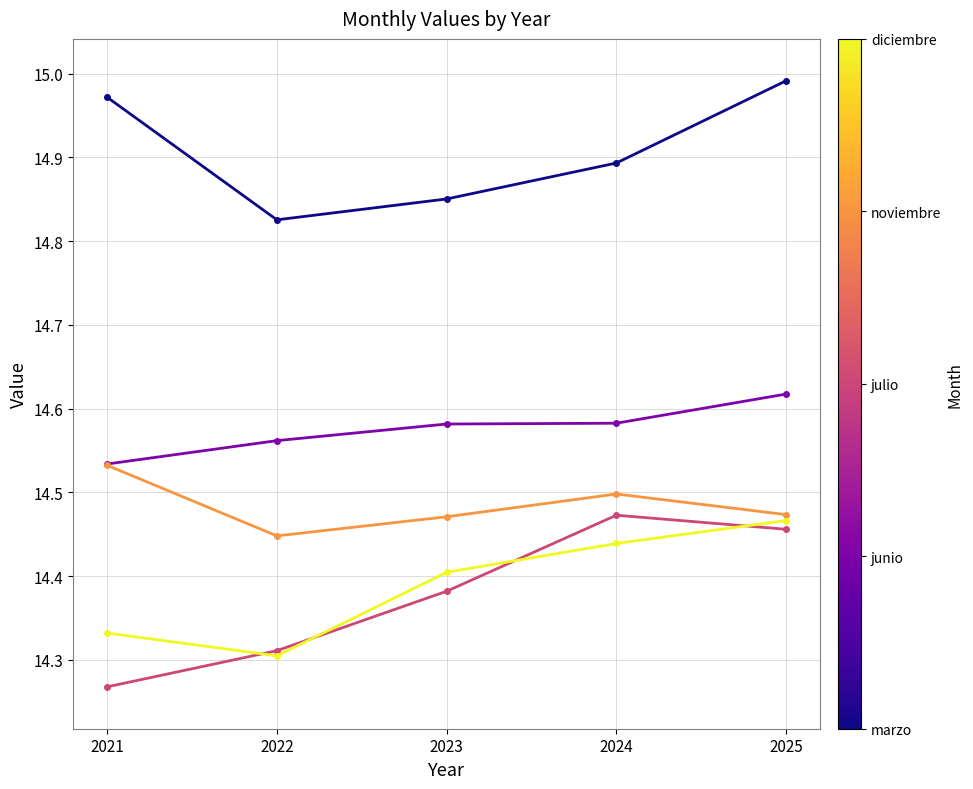

At which category does the chart reach its minimum across all series?

2021